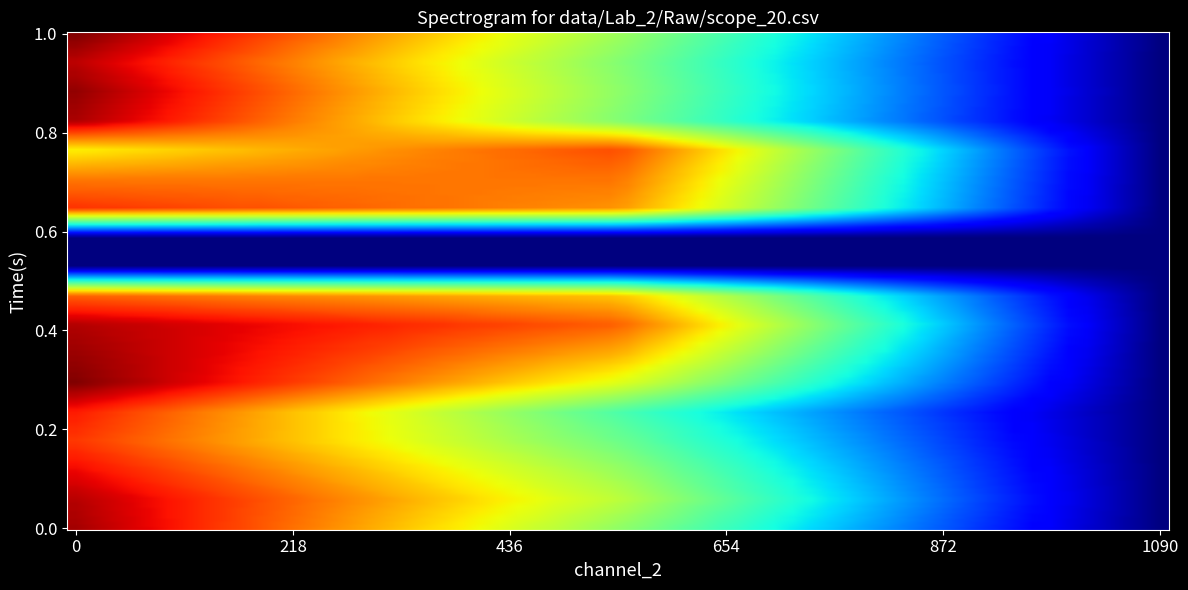

What is the greatest value displayed?

1090.0